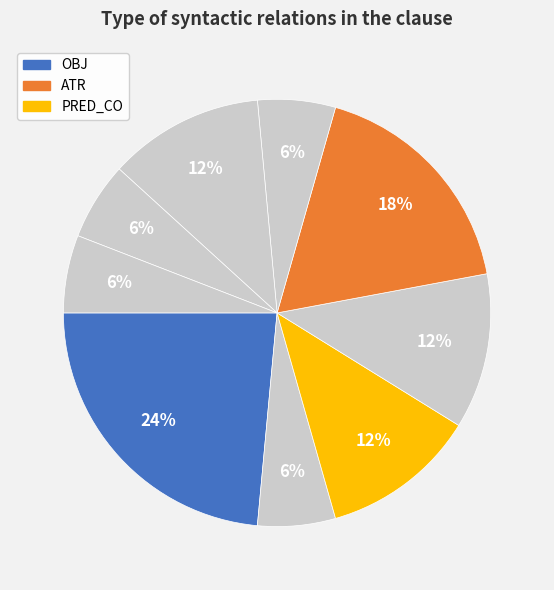

To the nearest percent, what is the difference between the largest and smallest slice percentages?

18%